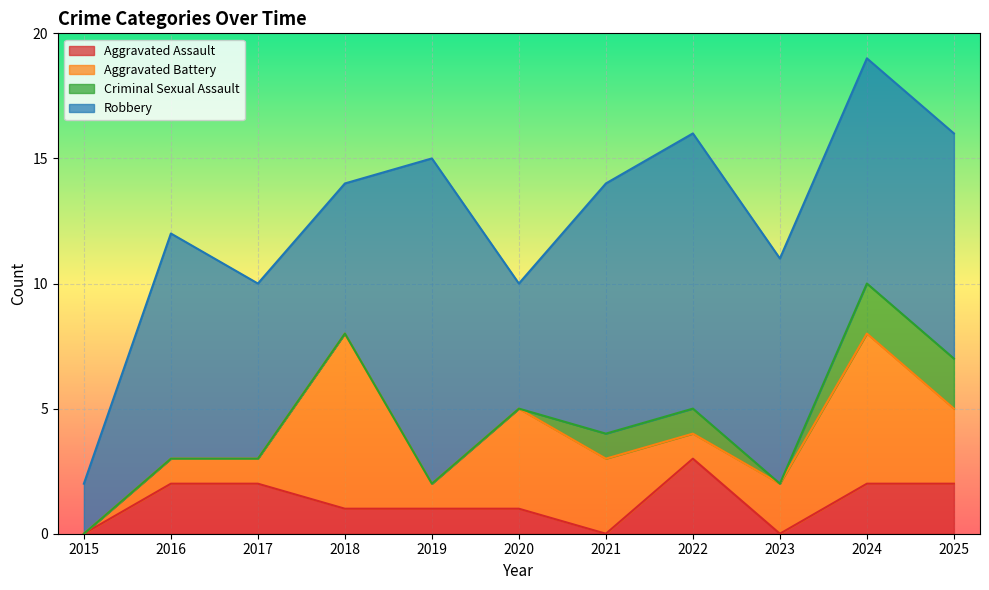

What is the difference between the highest and lowest values at 2023?

9